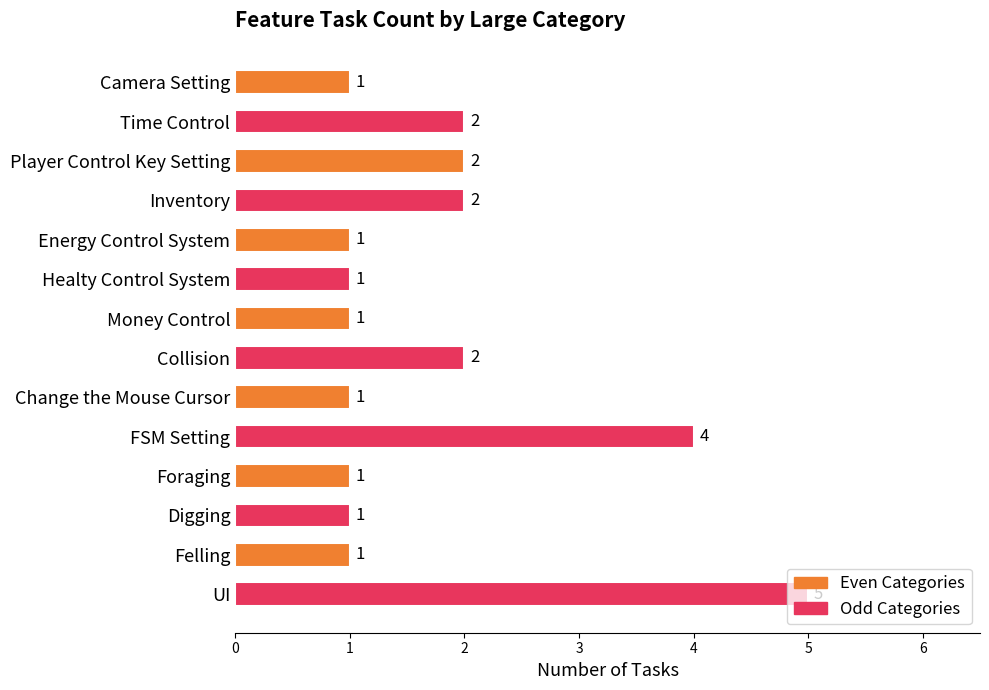

True or false: the data shows 2 at Time Control.

True